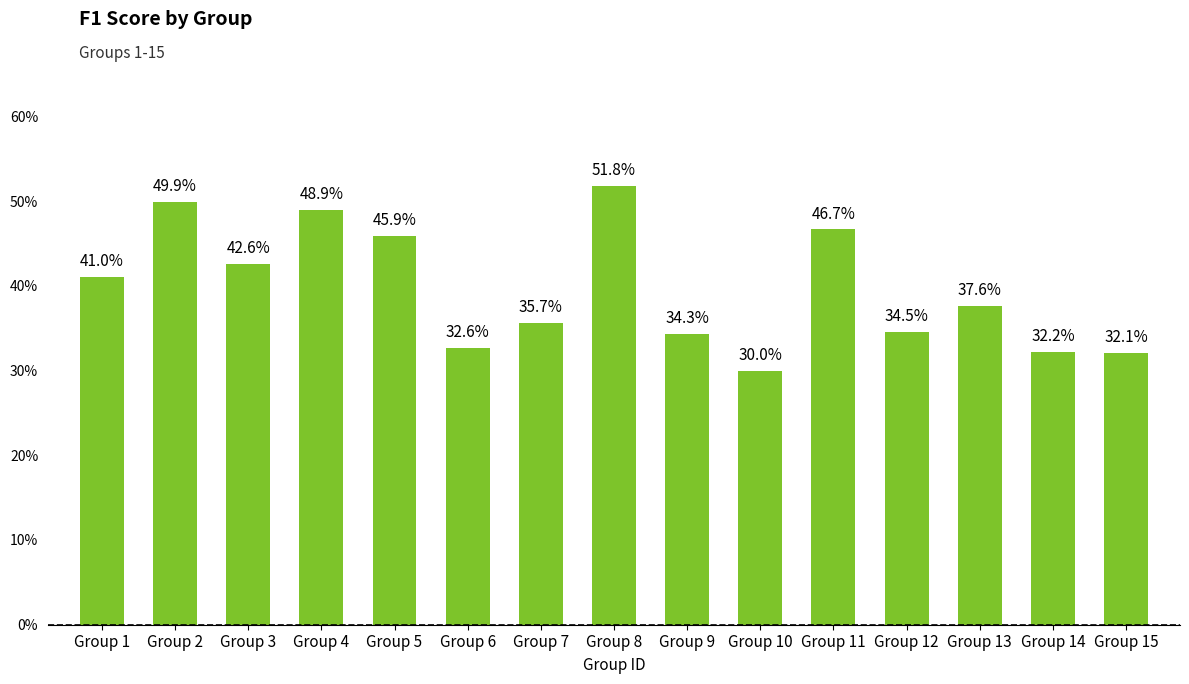

Which has a higher value, Group 3 or Group 9?

Group 3